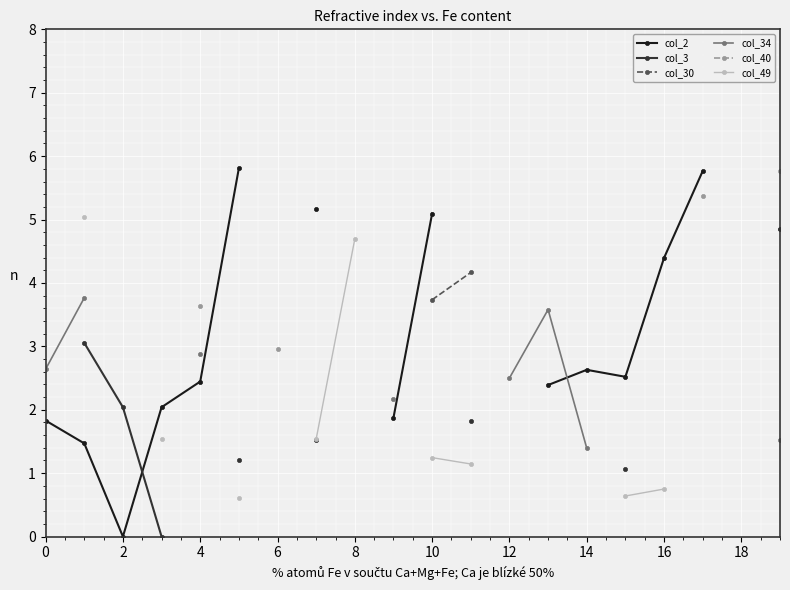

Count the number of categories in the chart.

20